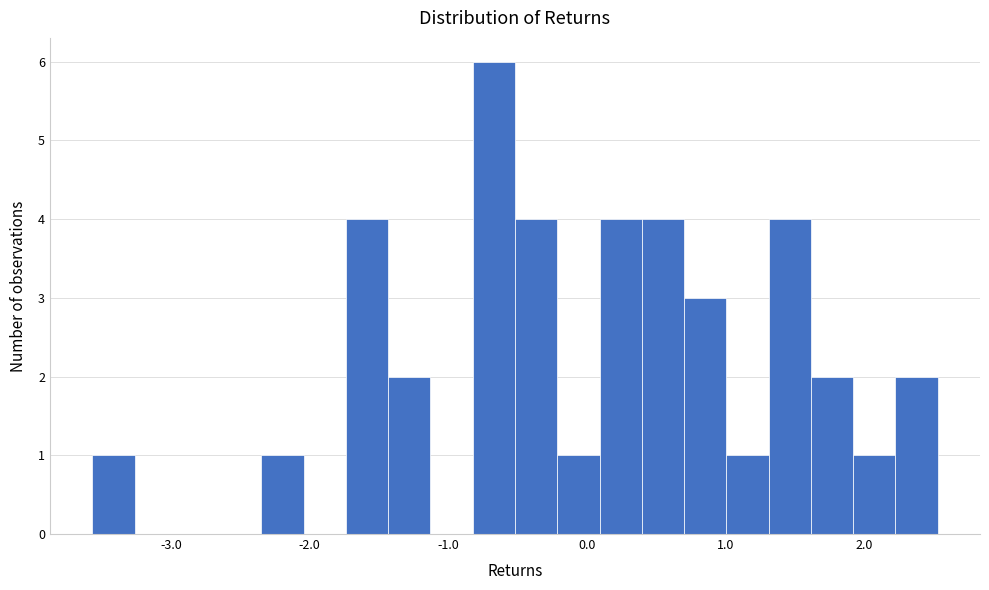

Read against the x-axis, roughly where is the centre of the tallest bar?

-0.7